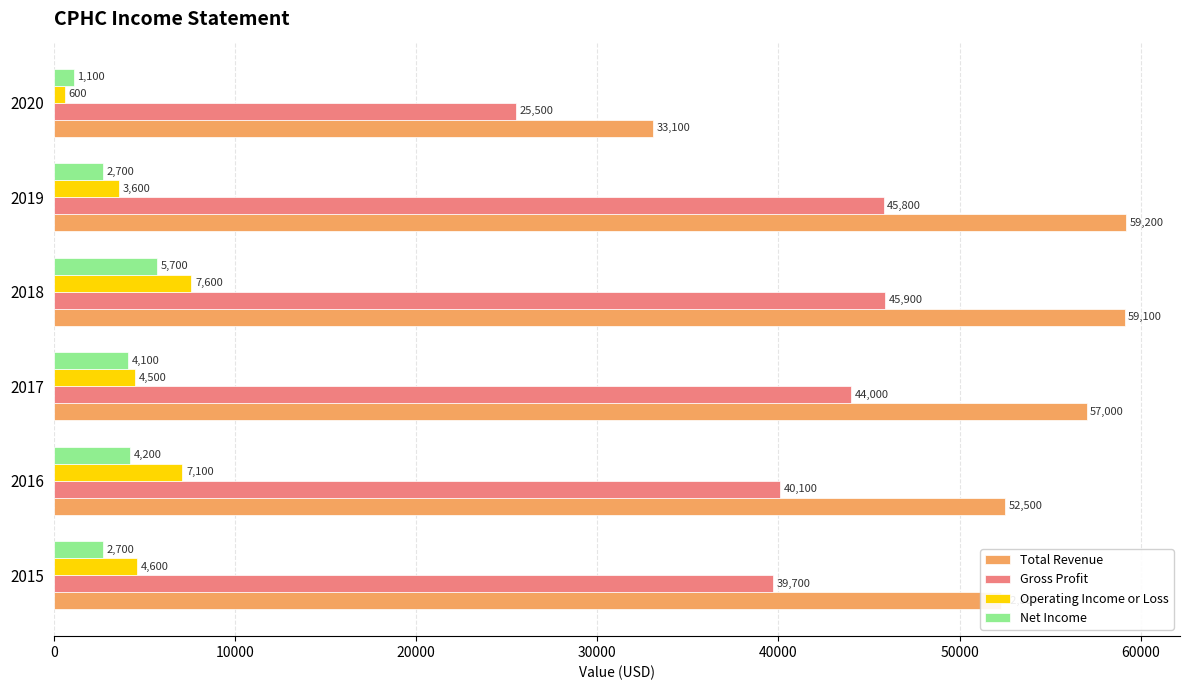

List the series in order of their peak value, lowest first.

Net Income, Operating Income or Loss, Gross Profit, Total Revenue